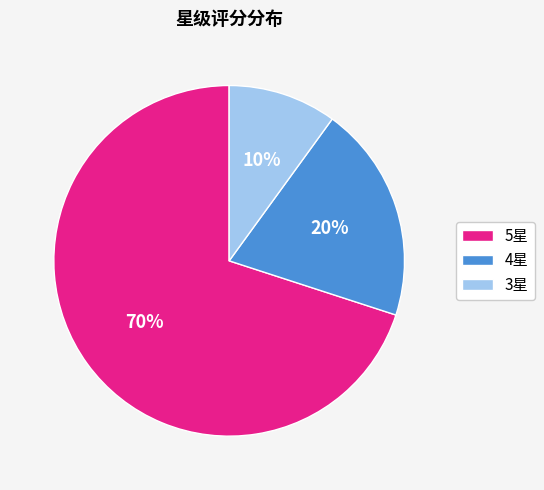

What is the smallest slice in the pie chart?

3星